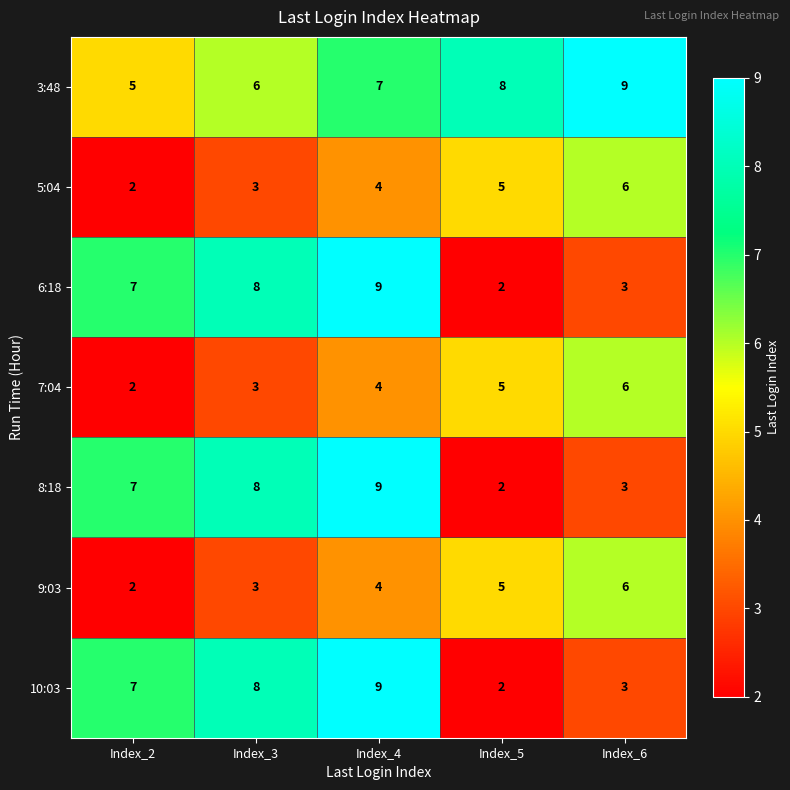

What is the difference between the maximum and minimum values in the 3:48 series?

4